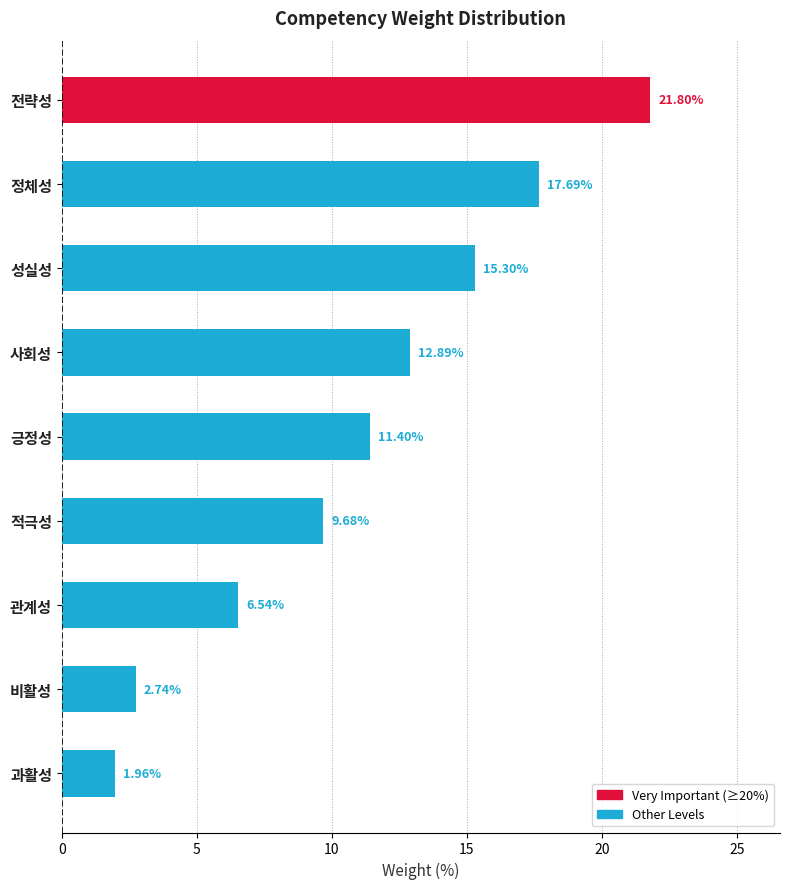

How many data points are less than 11?

4